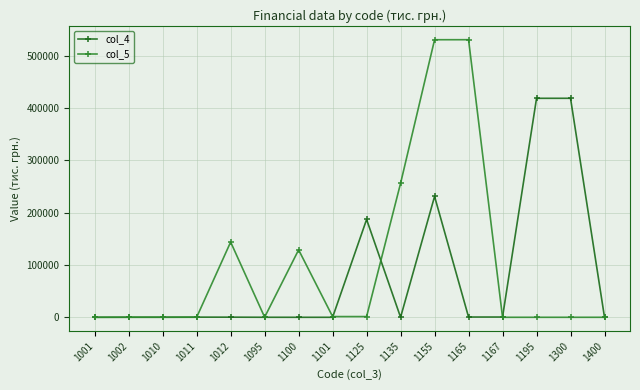

How many data points in col_5 are less than 216?

8